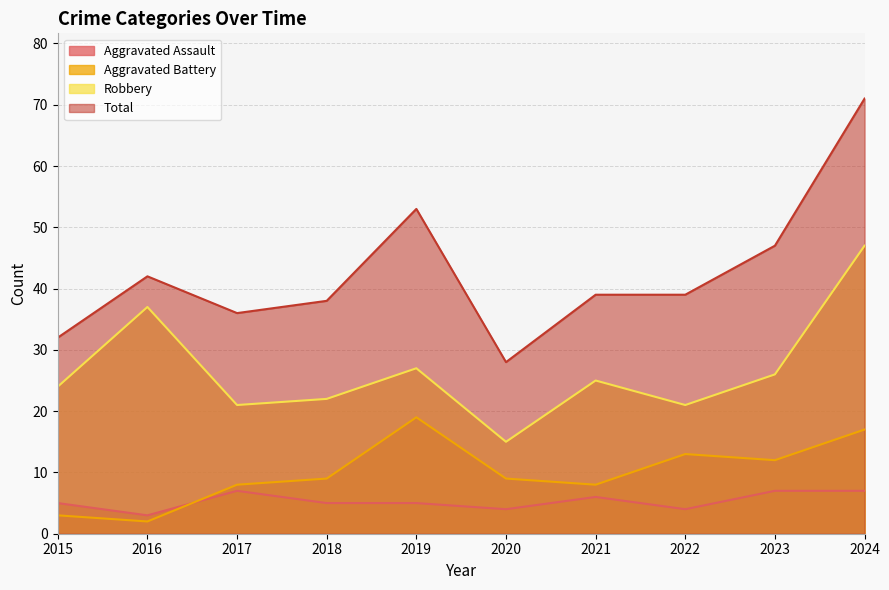

In Aggravated Battery, how many points are lower than both neighbors (excluding endpoints)?

3